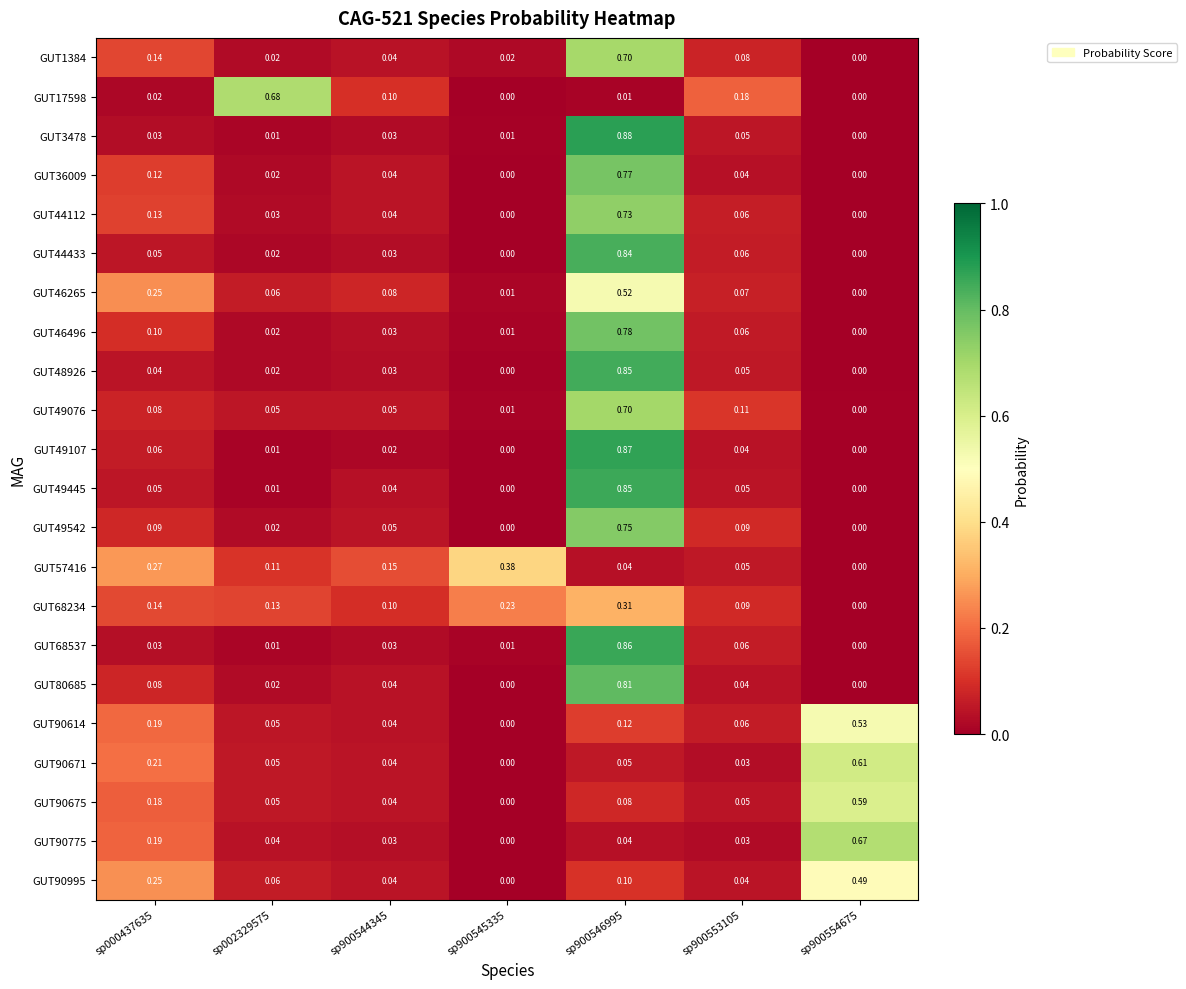

Which series has the widest spread of values?

GUT3478